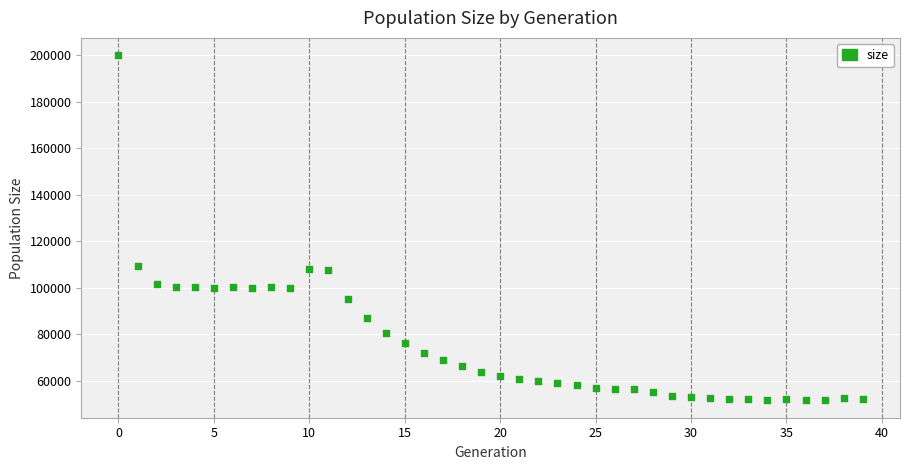

What is the range of Y values (max minus min)?

148712